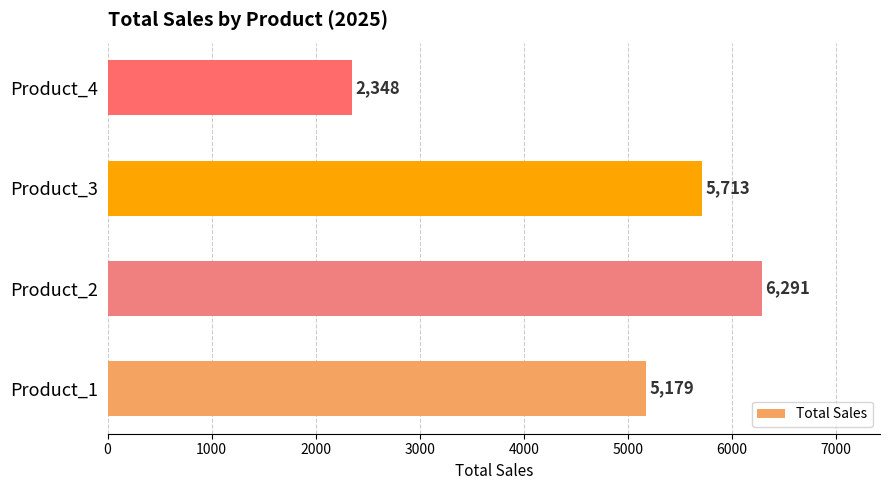

What value does the data have at Product_4?

2348